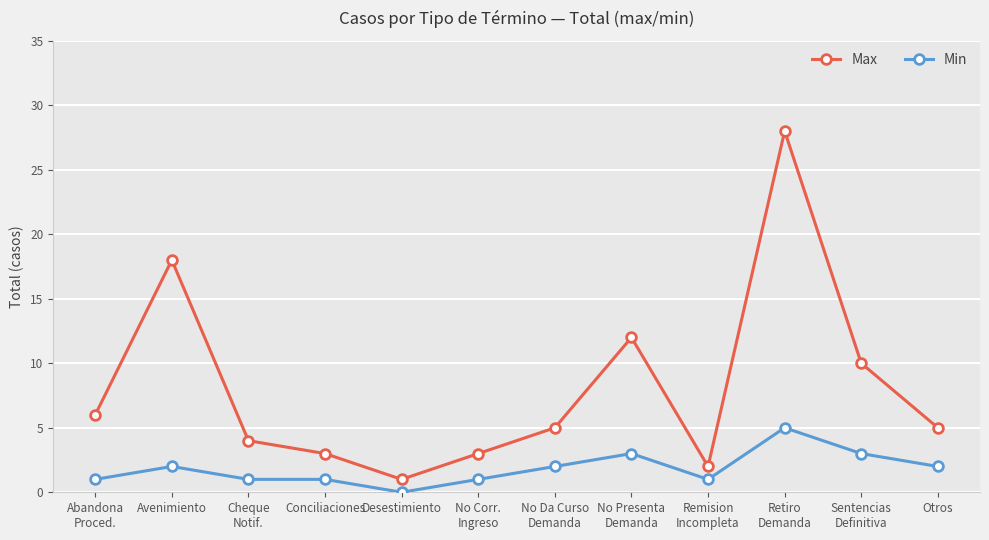

What is the lowest value of the Max series?

1